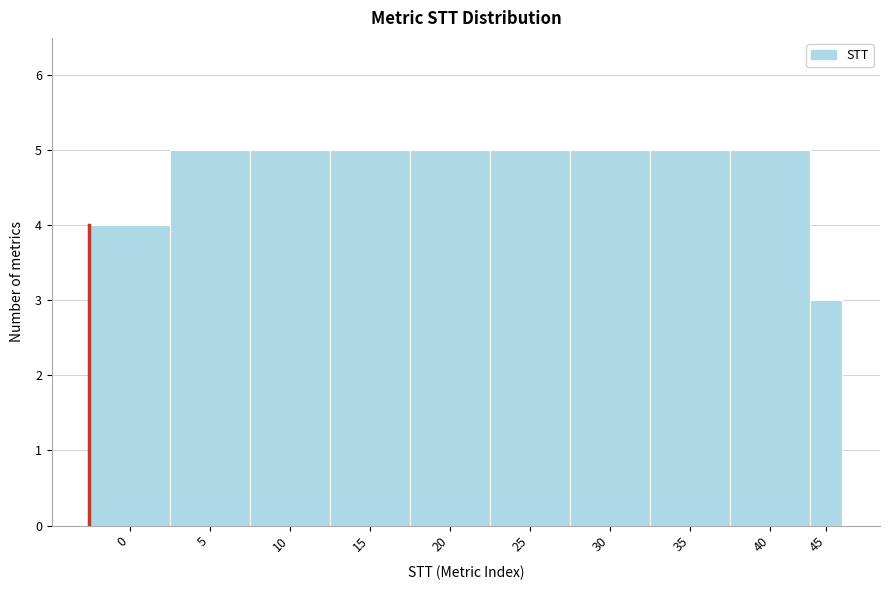

Reading left to right, extract all data points from this chart.

0=4	5=5	10=5	15=5	20=5	25=5	30=5	35=5	40=5	45=3